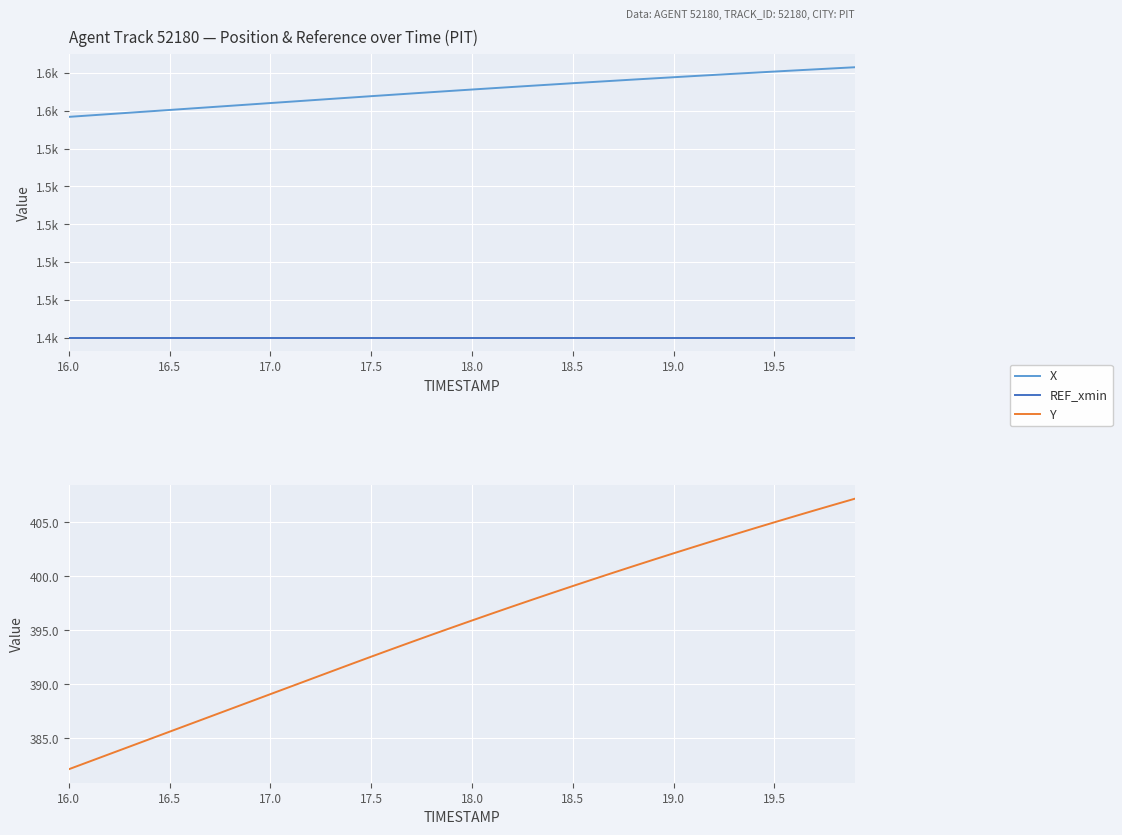

Rank the series by their maximum value, from lowest to highest.

Y, REF_xmin, X